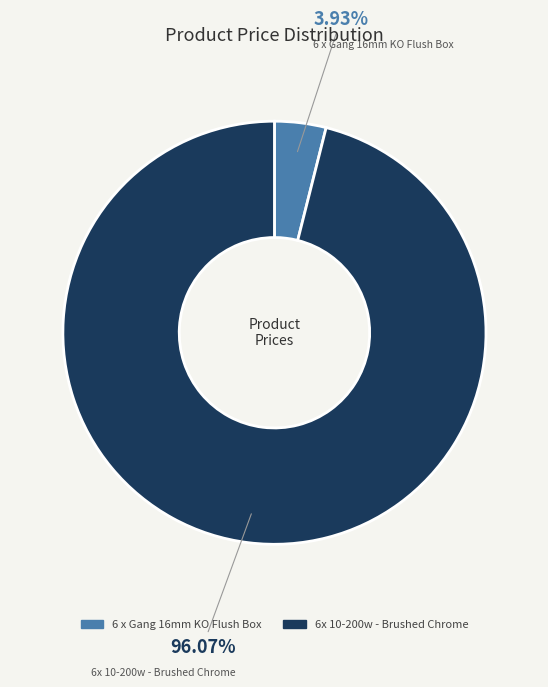

Count the number of slices in the pie.

2